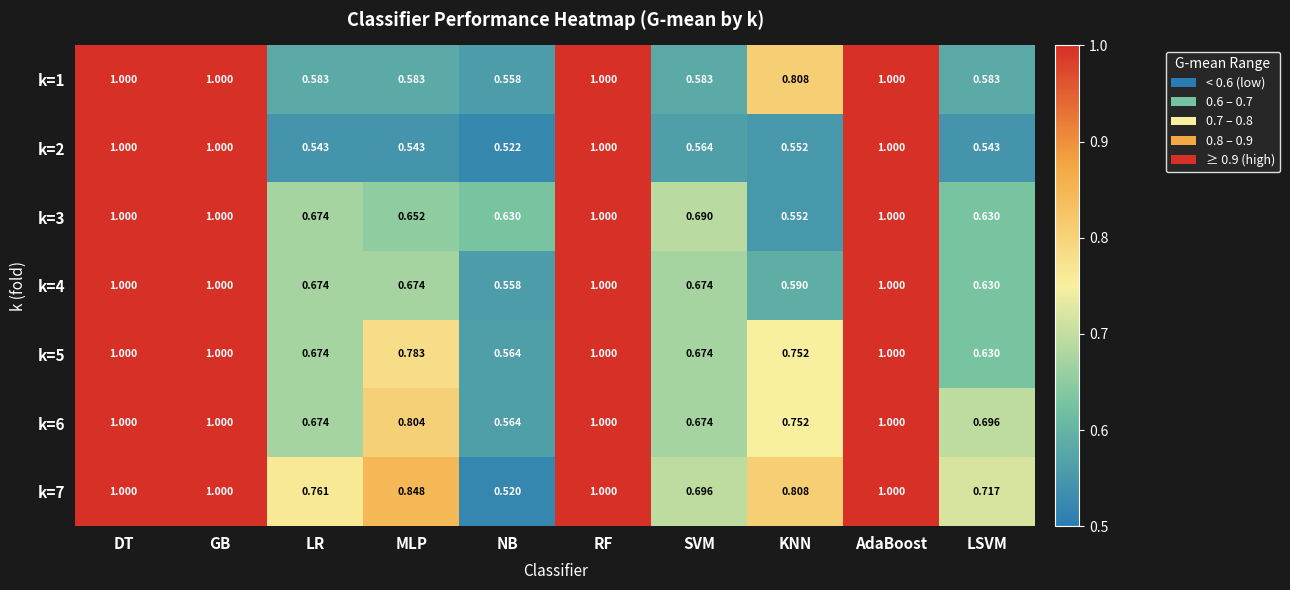

Is the value of k=2 at LR greater than the value of k=6 at NB?

No